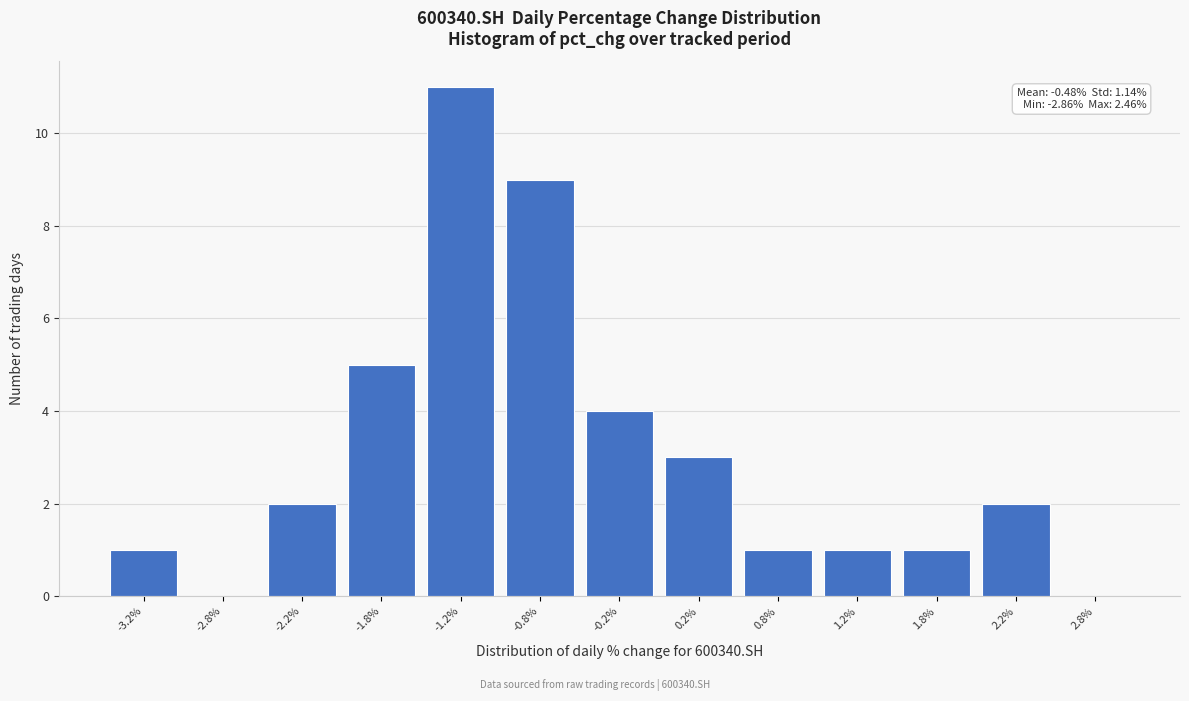

Reading left to right, list all the values displayed in this chart.

-3.2%=1	-2.8%=0	-2.2%=2	-1.8%=5	-1.2%=11	-0.8%=9	-0.2%=4	0.2%=3	0.8%=1	1.2%=1	1.8%=1	2.2%=2	2.8%=0